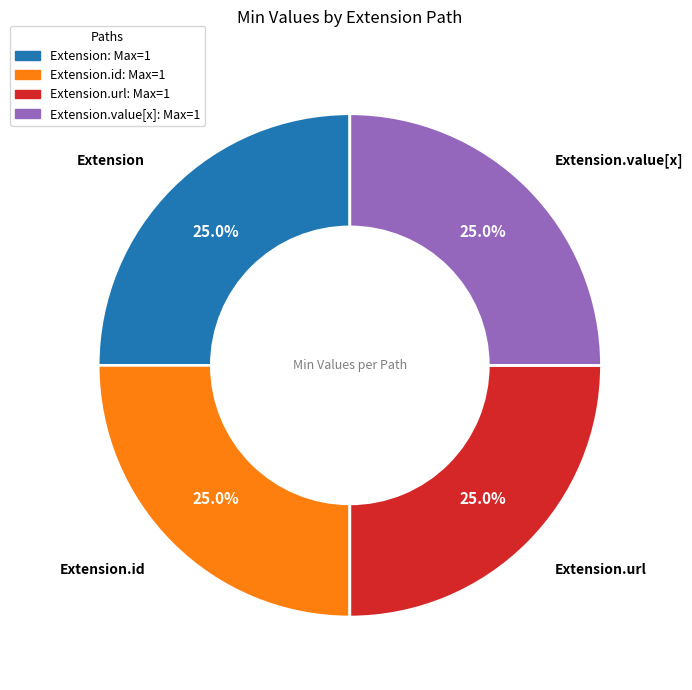

Does any single category account for the majority?

No